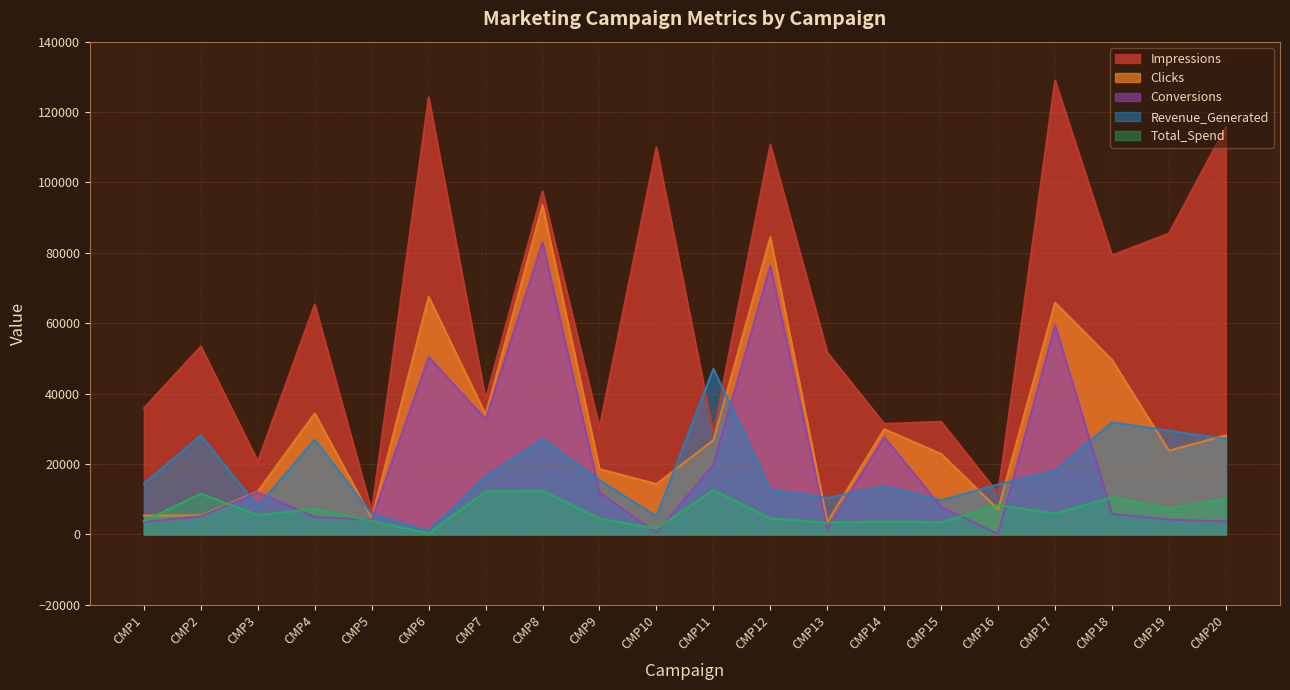

Where is the first local maximum for Impressions?

CMP2